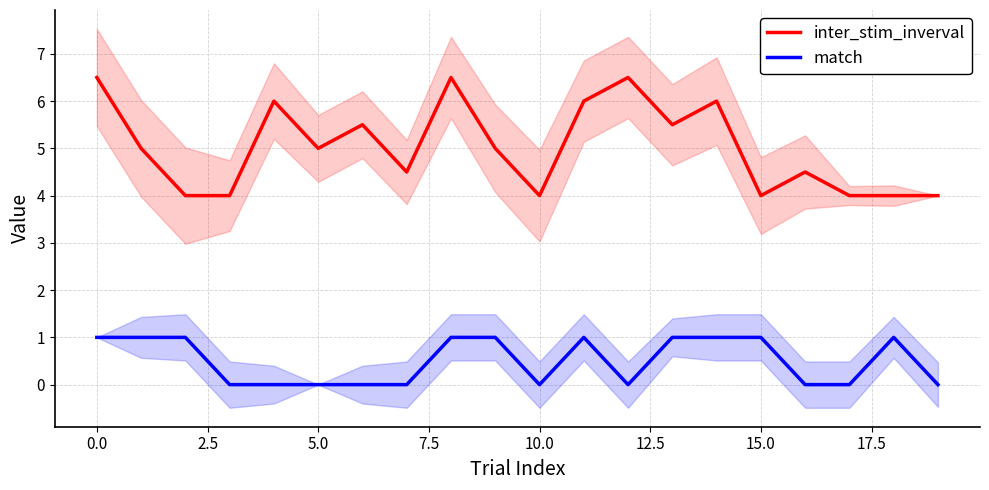

True or false: match has a value of 1.0 at 15.0.

True